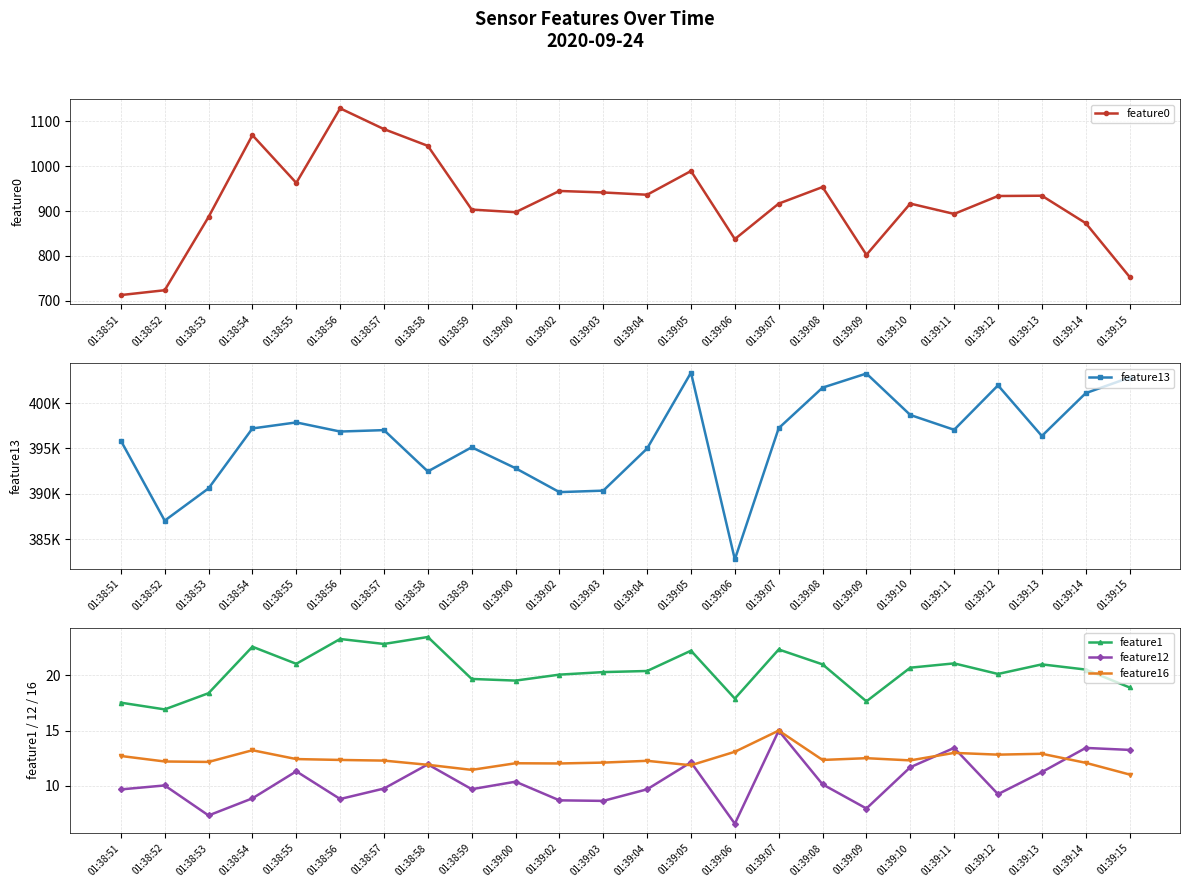

What is the maximum value shown in the chart?

403358.0